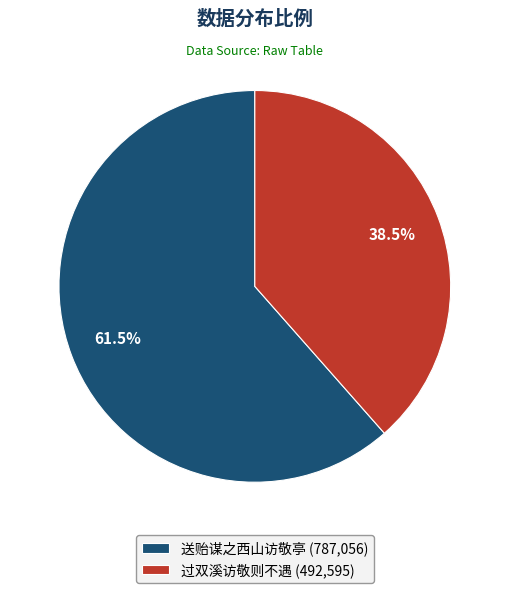

Rank the categories by value from highest to lowest.

送贻谋之西山访敬亭, 过双溪访敬则不遇